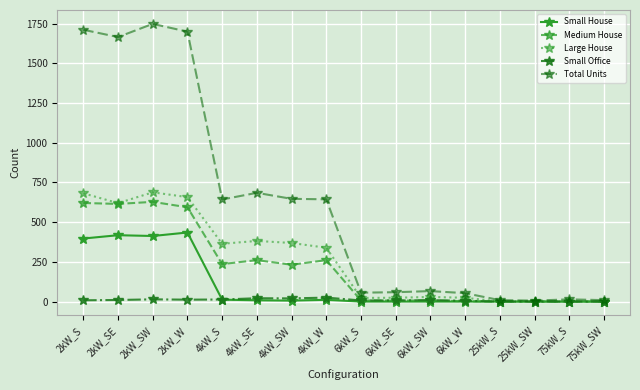

The value of Medium House at 4kW_SE is 91. True or false?

False